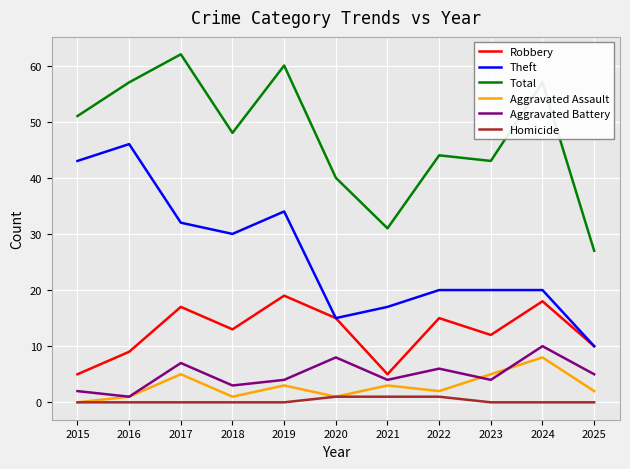

What are all the series names shown in the legend?

Robbery, Theft, Total, Aggravated Assault, Aggravated Battery, Homicide